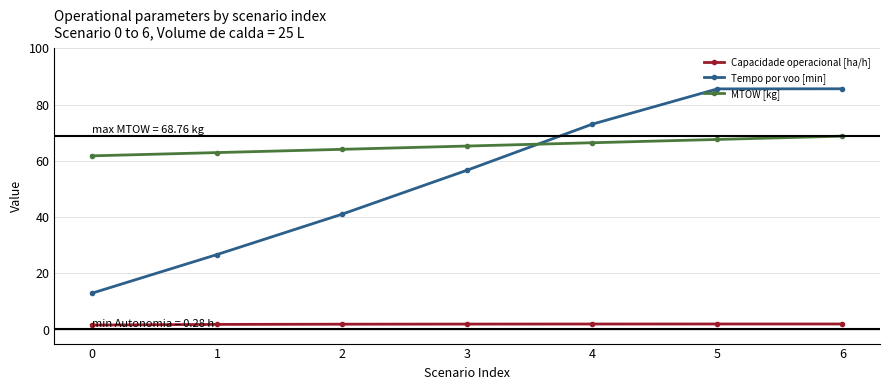

Does the chart have visible grid lines?

Yes